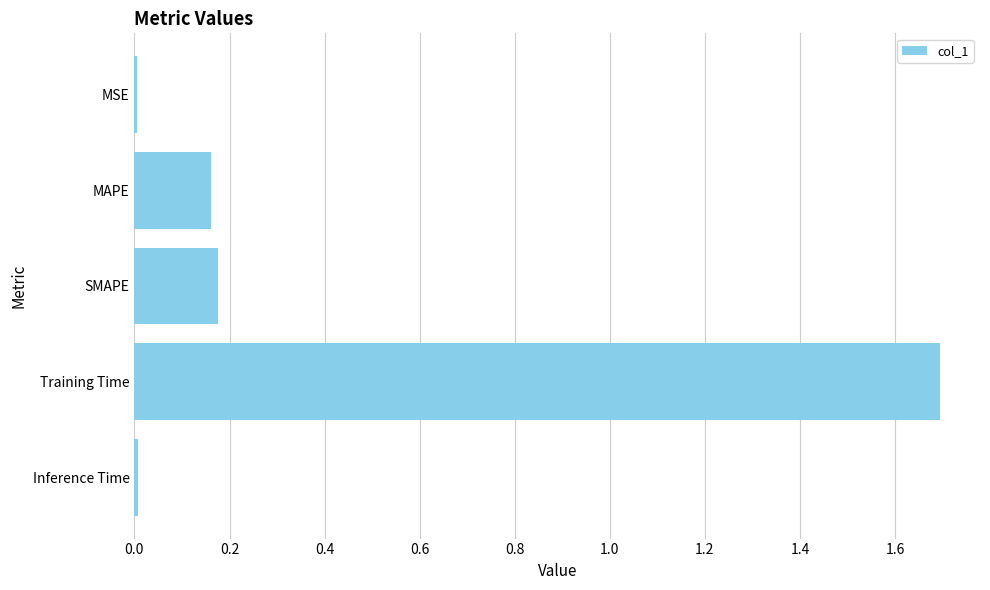

Which label corresponds to the largest value in the chart?

Training Time